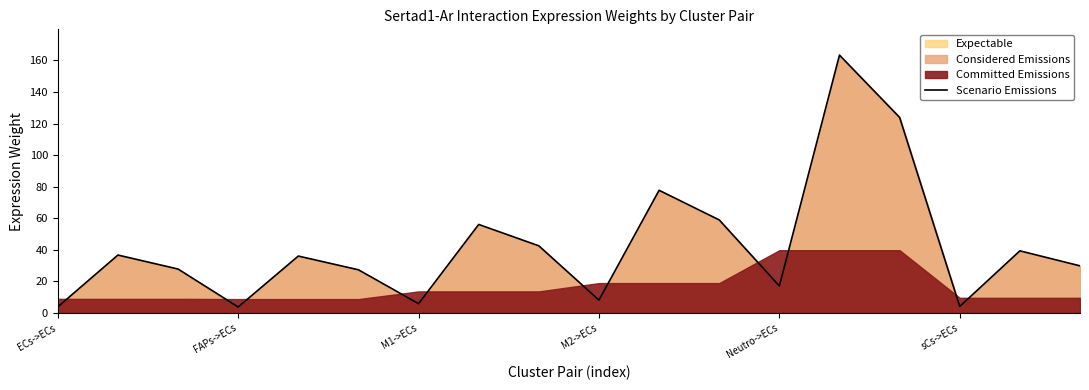

How many categories are shown in the chart?

18